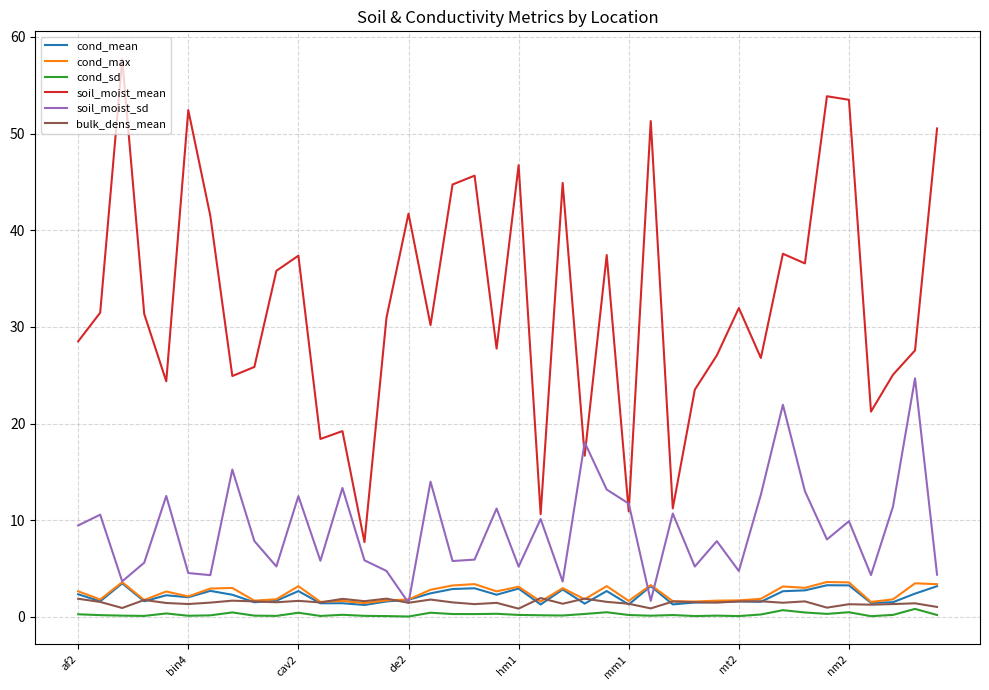

True or false: soil_moist_sd and cond_max cross at least once.

True